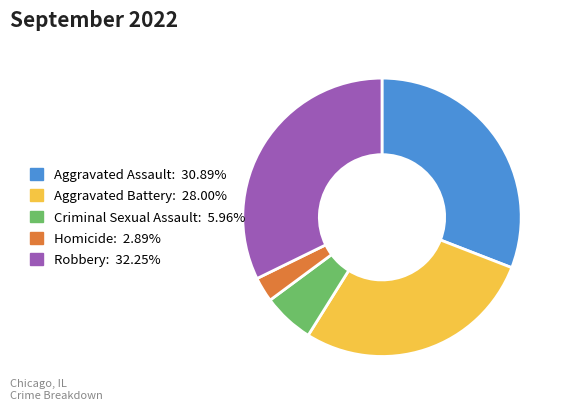

Rank the categories by value from highest to lowest.

Robbery, Aggravated Assault, Aggravated Battery, Criminal Sexual Assault, Homicide